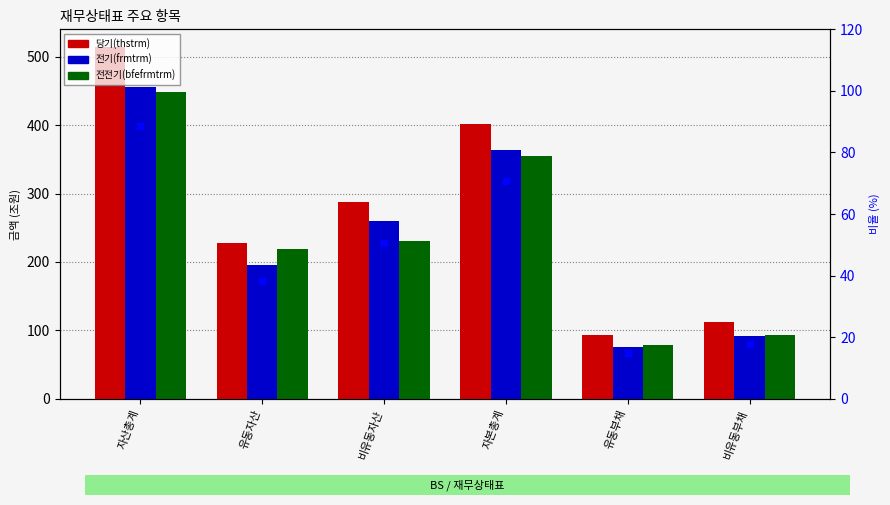

Reading left to right, what are all the values shown in this chart?

당기(thstrm): 514.5	227.1	287.5	402.2	93.3	112.3
전기(frmtrm): 455.9	195.9	260.0	363.7	75.7	92.2
전전기(bfefrmtrm): 448.4	218.5	230.0	354.7	78.3	93.7
당기(thstrm) %: 100.0	44.1	55.9	78.2	18.1	21.8
전기(frmtrm) %: 88.6	38.1	50.5	70.7	14.7	17.9
전전기(bfefrmtrm) %: 87.2	42.5	44.7	68.9	15.2	18.2